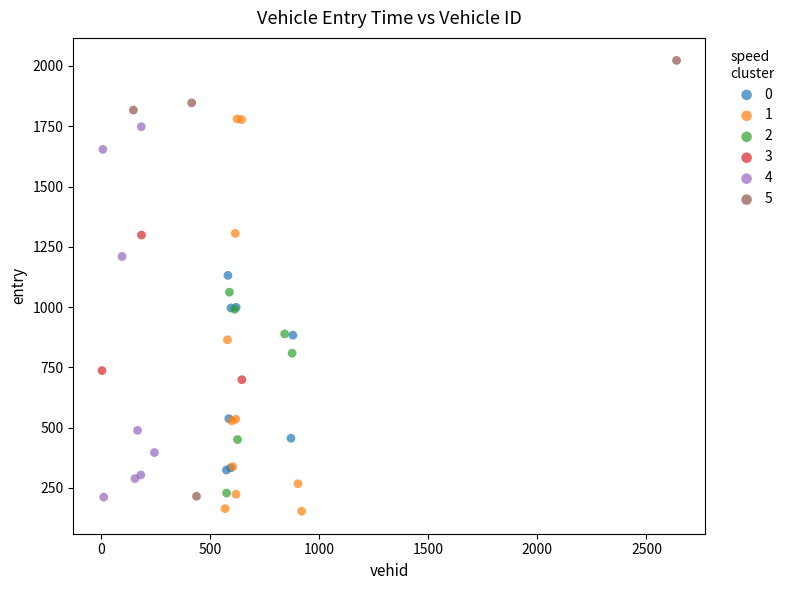

Which series has the widest spread of Y values?

5